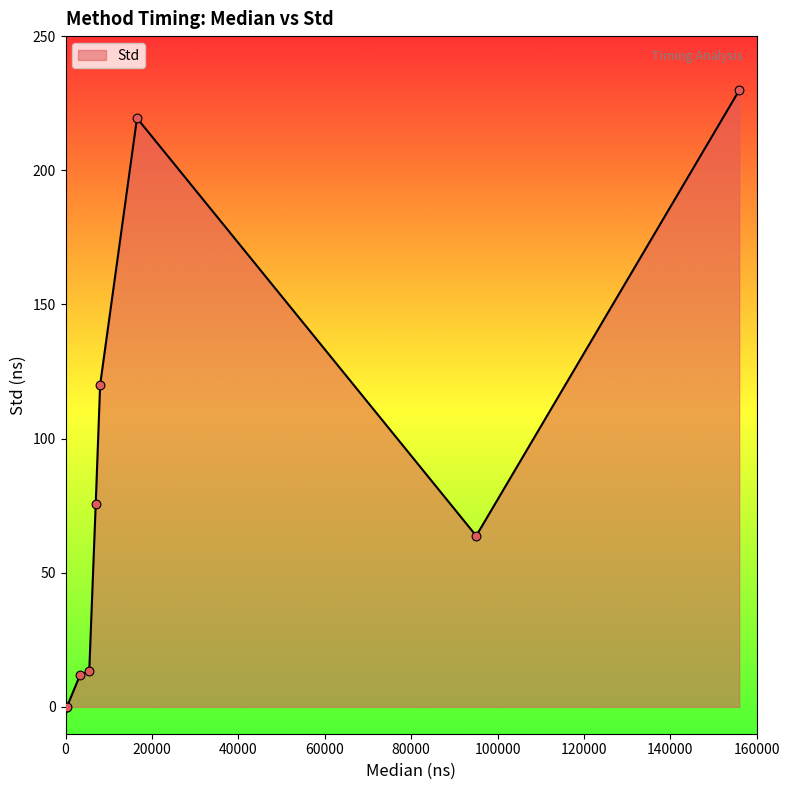

Approximately how many times larger is the value at eth_GradientAndRotationPyramids compared to eth_Convolution?

1.8